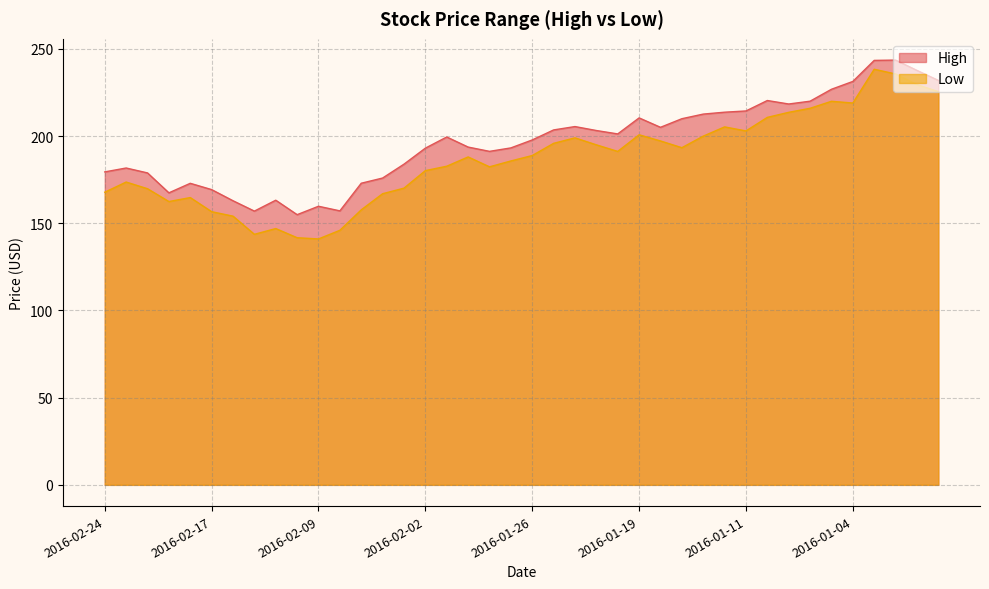

Reading left to right, list all the values displayed in this chart.

High: 179.5	181.7	178.9	167.5	172.9	169.3	162.9	157.0	163.3	155.0	159.8	157.1	173.0	176.0	183.9	193.1	199.5	193.7	191.3	193.3	197.8	203.6	205.5	203.2	201.3	210.5	205.1	210.0	212.6	213.7	214.4	220.4	218.4	220.1	226.9	231.4	243.4	243.6	237.7	232.0
Low: 167.8	173.7	169.9	162.5	164.8	156.7	154.1	143.7	147.0	141.7	141.1	146.0	157.7	167.0	170.2	180.2	182.8	188.1	182.4	185.8	188.9	195.9	199.0	195.0	191.2	200.8	197.2	193.4	200.0	205.3	203.0	210.8	213.7	216.0	220.0	219.0	238.4	235.7	229.6	225.5